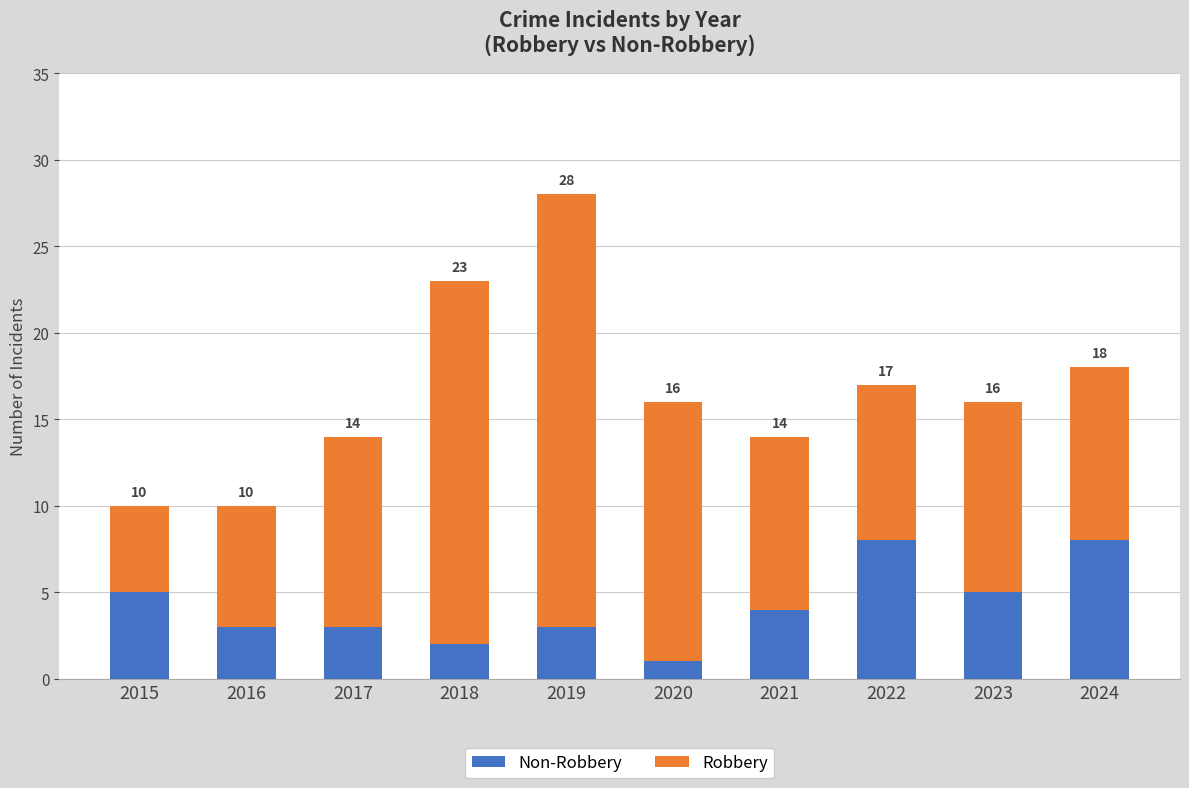

At 2015, list the series in order from largest to smallest.

Non-Robbery, Robbery